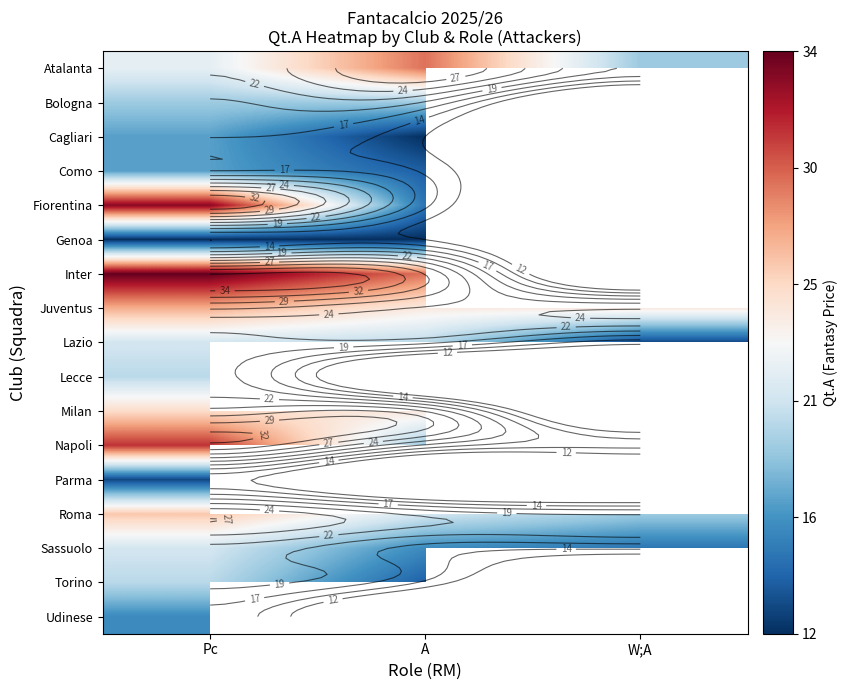

What is the smallest value displayed?

12.0